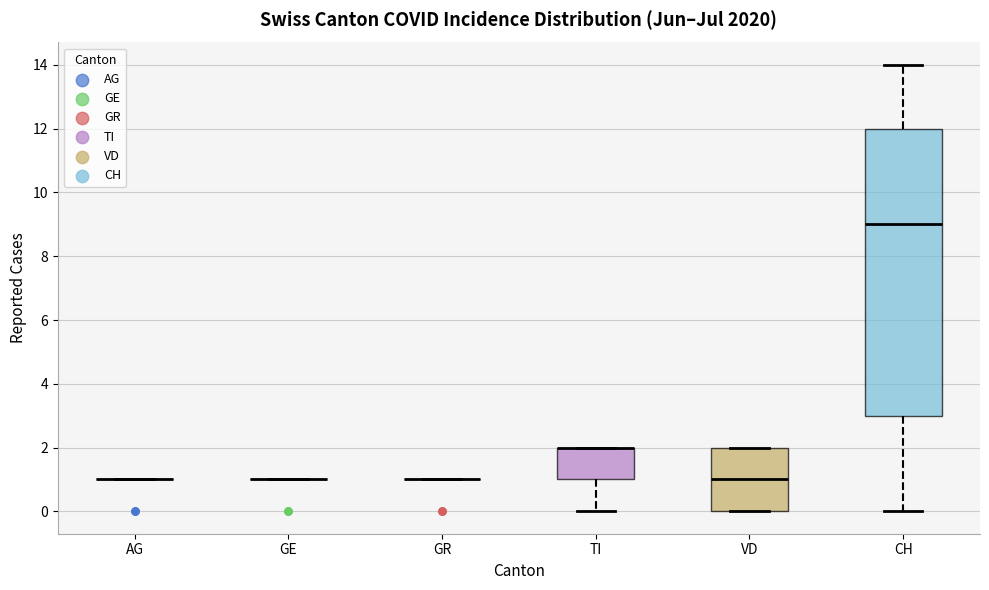

Comparing the boxes themselves (not the whiskers), which one is the tallest?

CH